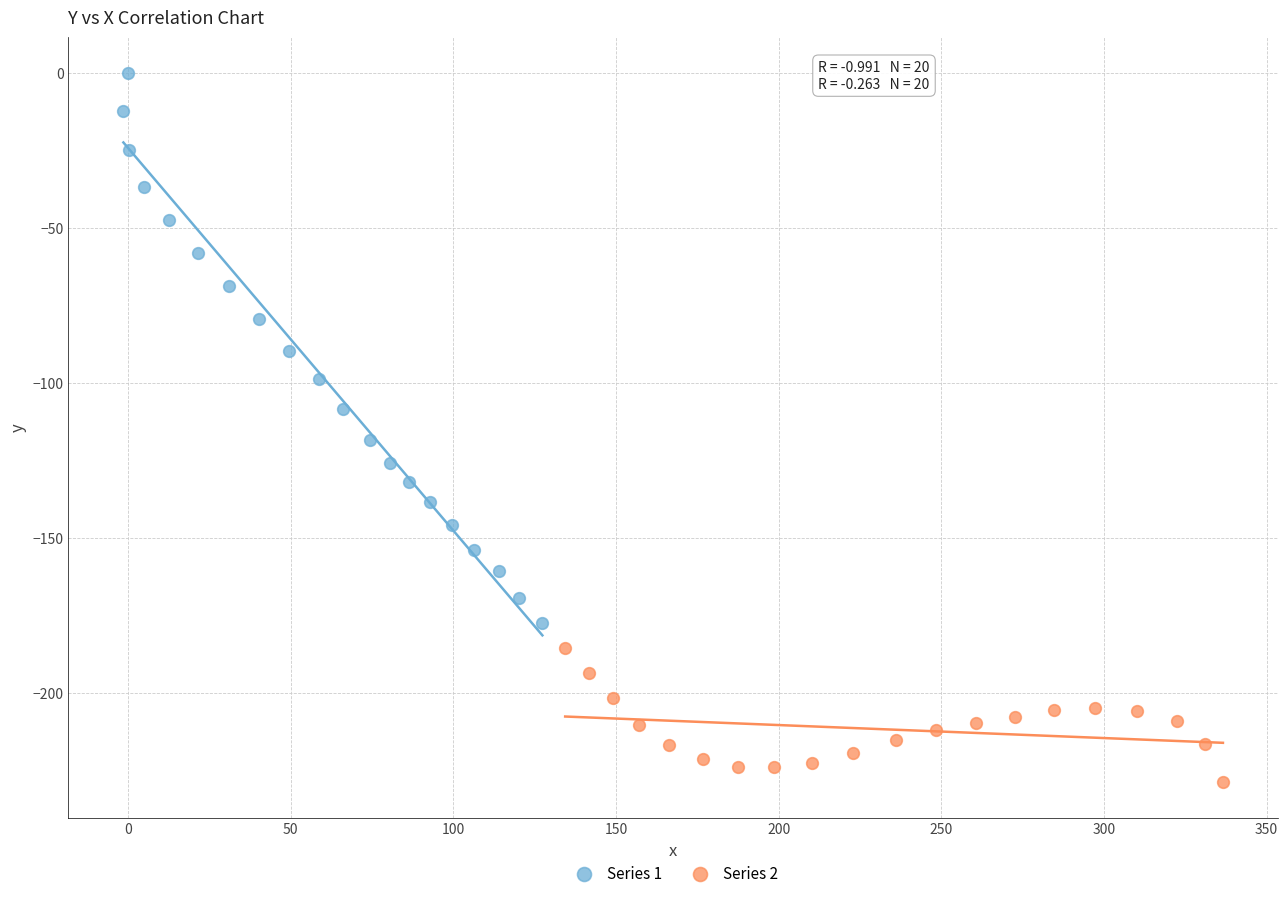

Which series has the largest Y range (max minus min)?

Series 1